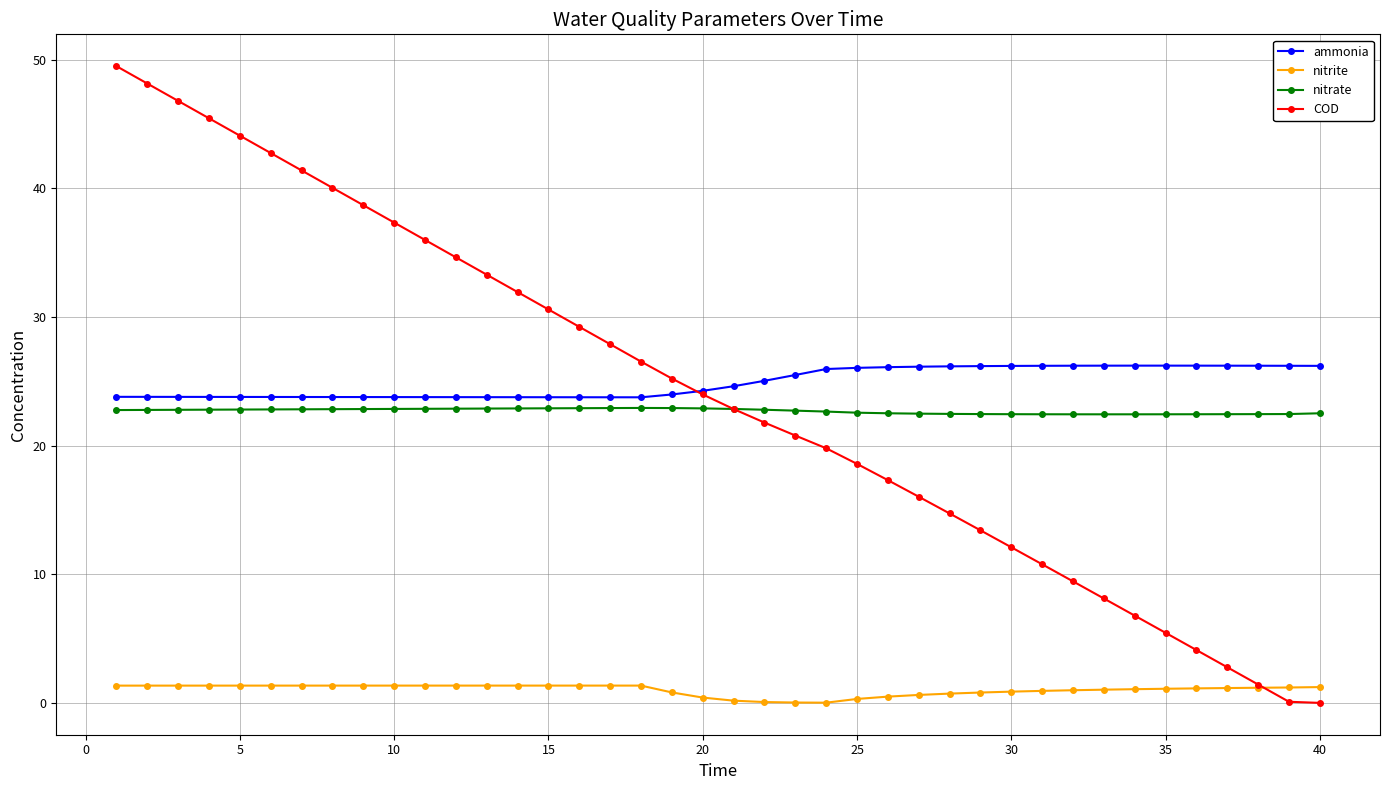

Rank the series by their maximum value, from highest to lowest.

COD, ammonia, nitrate, nitrite